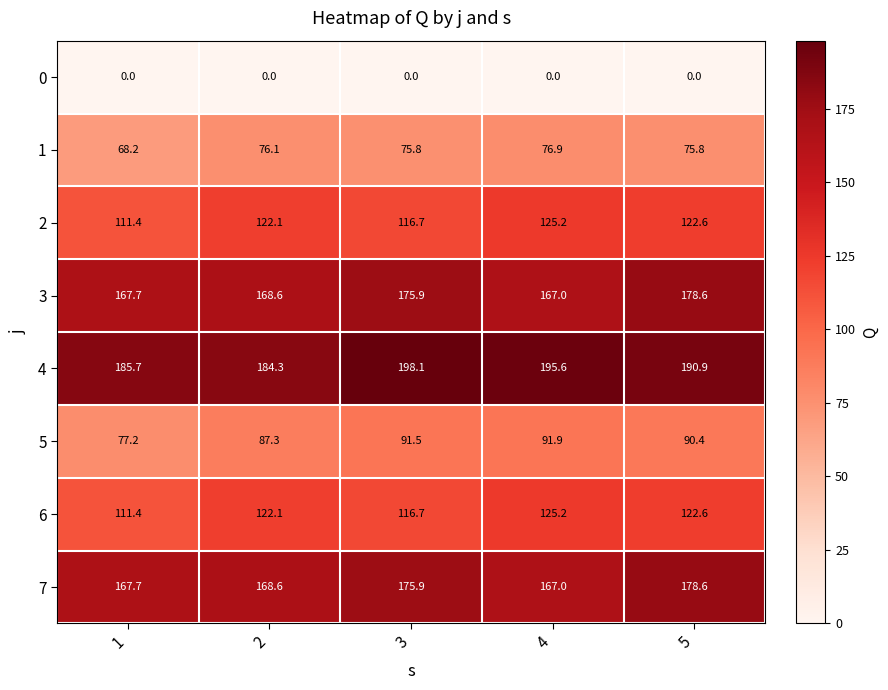

What is the sum of all 2 values?

598.0